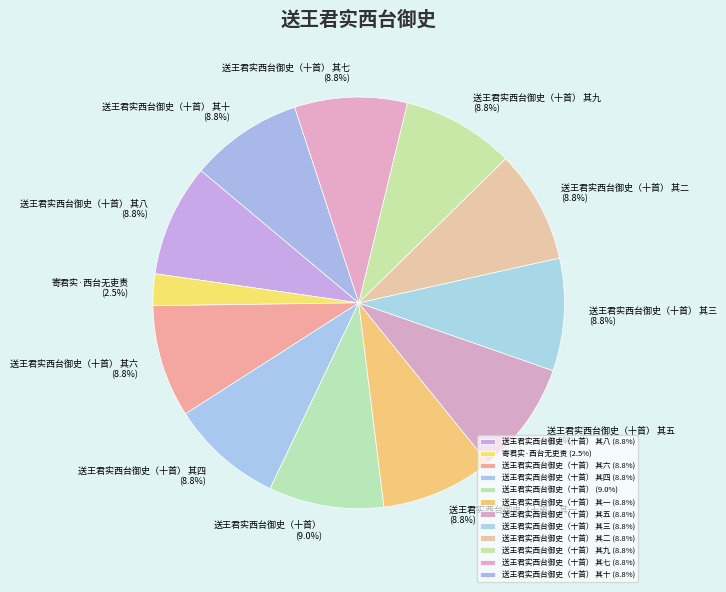

Which has a higher value, 寄君实·西台无吏责 or 送王君实西台御史（十首） 其二?

送王君实西台御史（十首） 其二